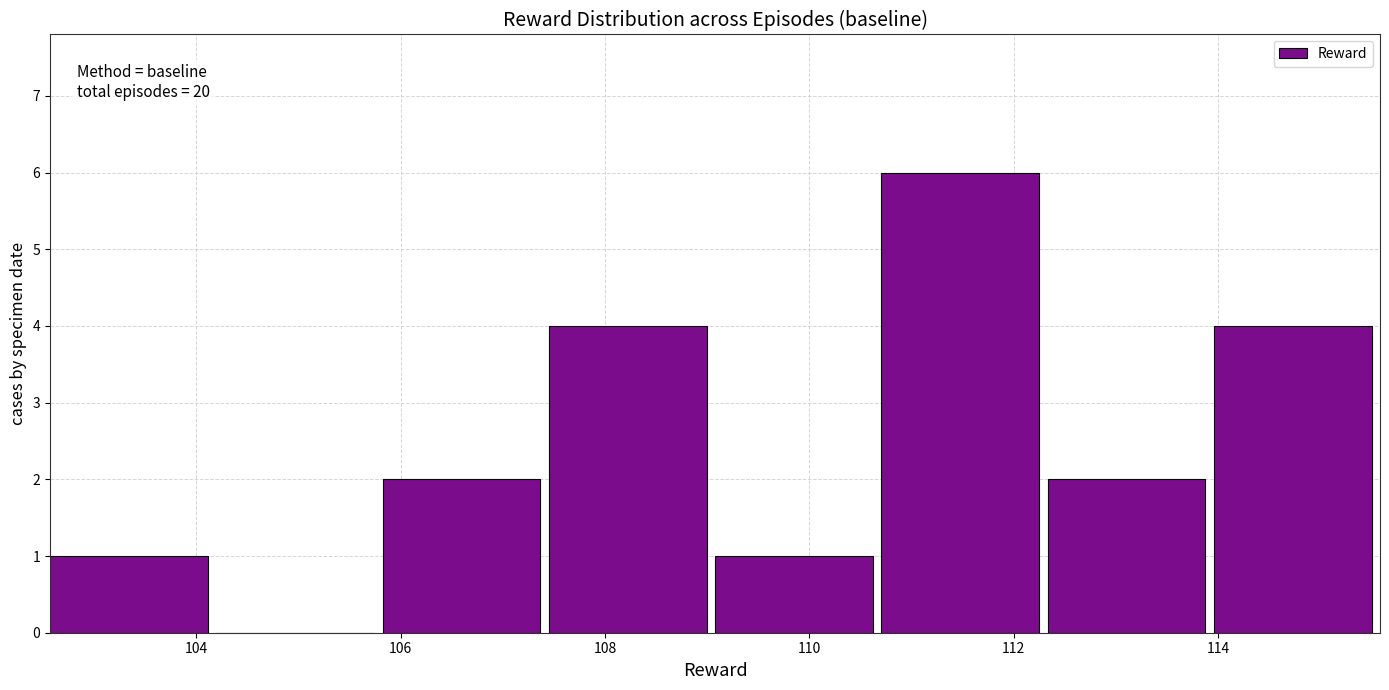

Over which range of the x-axis is the bar tallest?

110.8 to 112.4